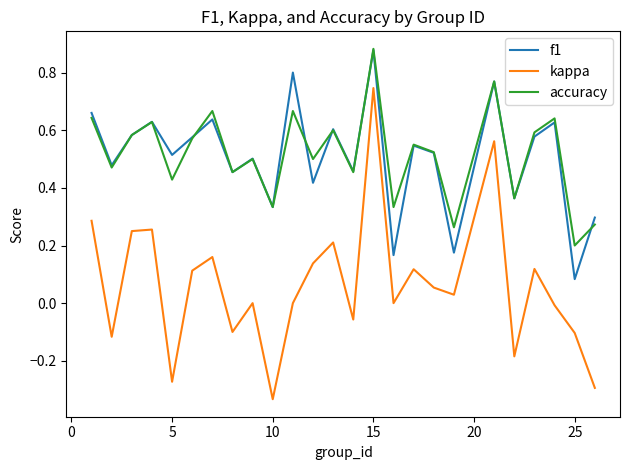

True or false: kappa and accuracy cross at least once.

False